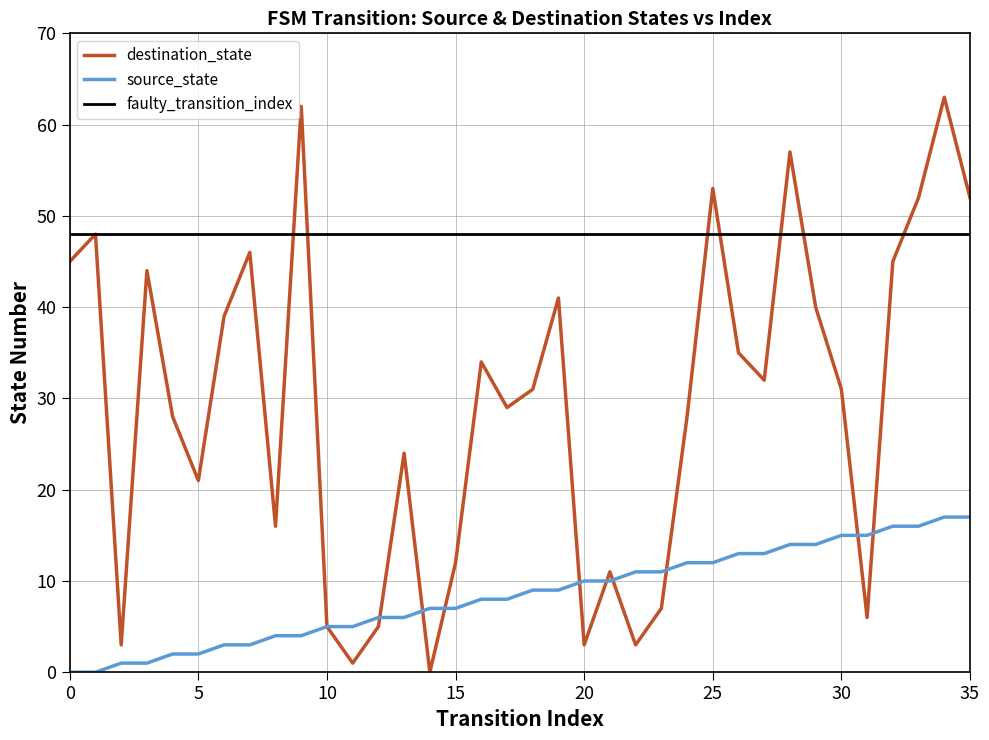

How many values in the source_state series are below 9?

18